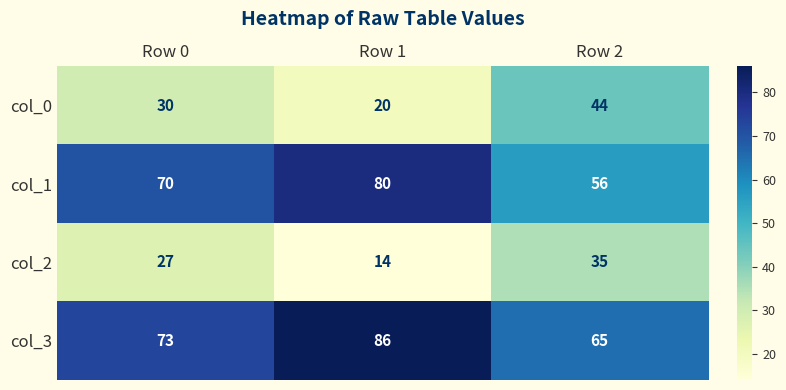

What is the difference between the highest and lowest values at Row 1?

72